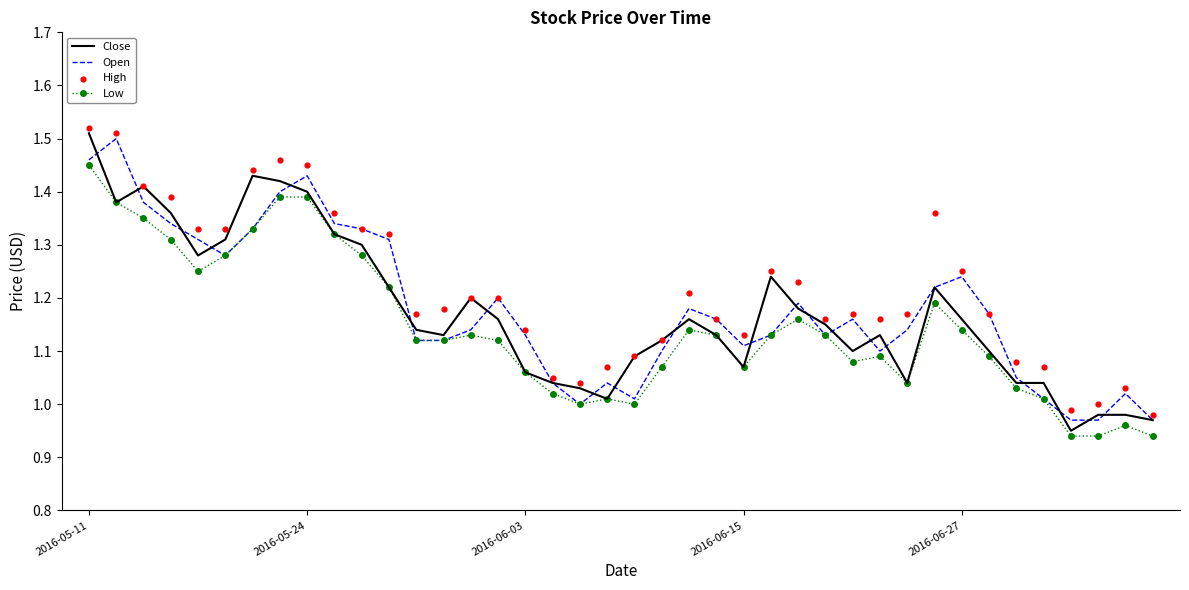

Which series reaches the minimum Y coordinate?

Low